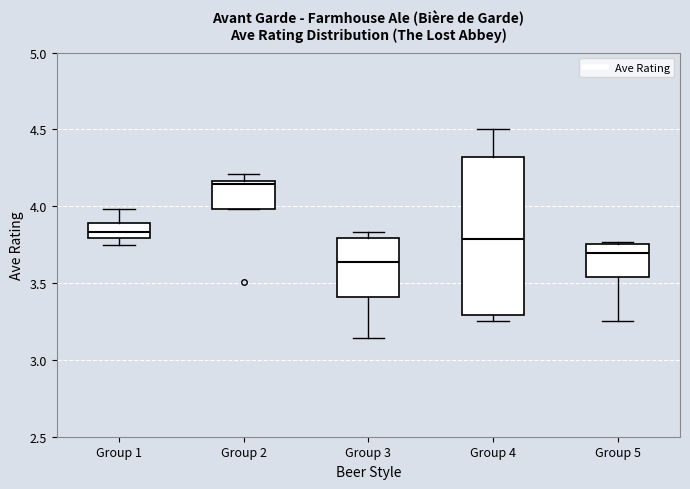

Reading left to right, read every box against the y-axis: the position of its median line, the range the box covers, and the ends of its whiskers. The values are not printed on the chart, so give them approximately, as read against the axis.

Group 1: median 3.85, box 3.80 to 3.90, whiskers 3.75 to 4.00
Group 2: median 4.15 (just below the box's upper edge), box 4.00 to 4.15, whiskers 4.00 to 4.20
Group 3: median 3.65, box 3.40 to 3.80, whiskers 3.15 to 3.85
Group 4: median 3.80, box 3.30 to 4.30, whiskers 3.25 to 4.50
Group 5: median 3.70, box 3.55 to 3.75, whiskers 3.25 to 3.75 (just above the box's upper edge)